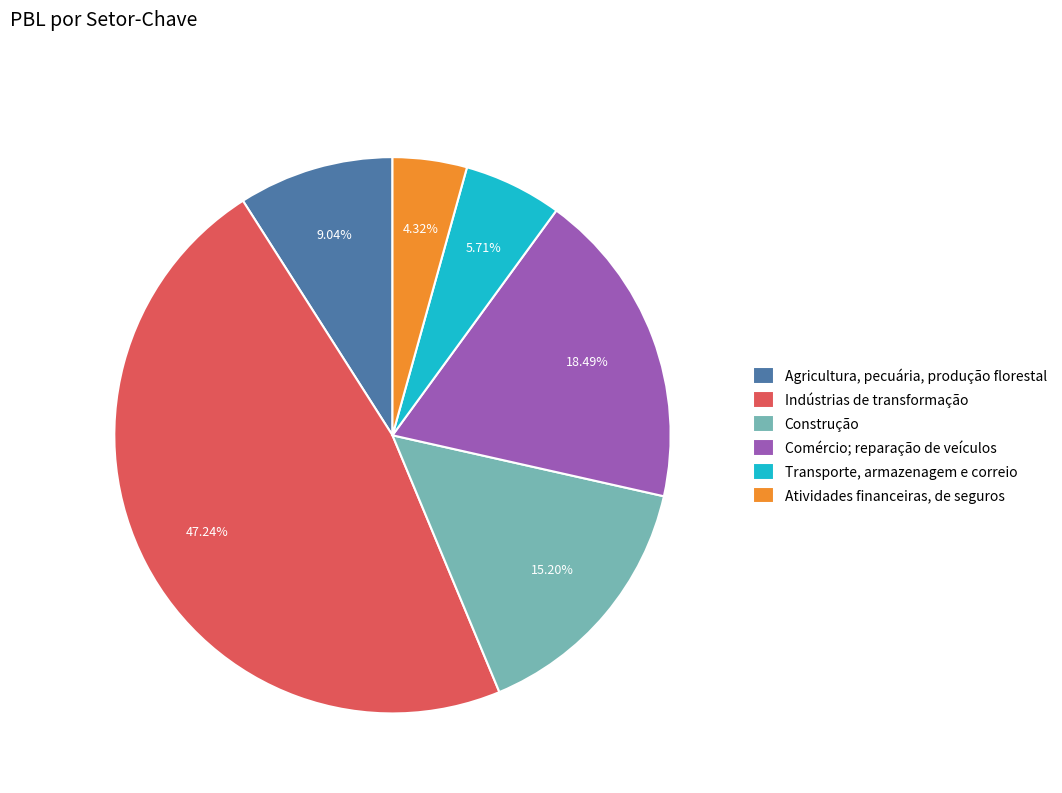

How many slices are in this pie chart?

6